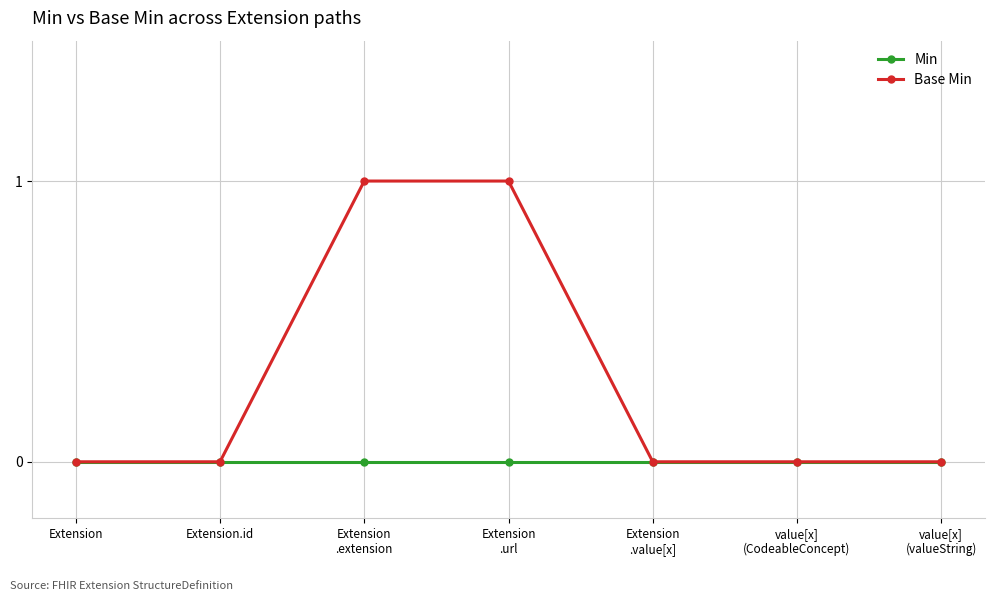

What is the label of the 6th point from the left?

value[x]
(CodeableConcept)